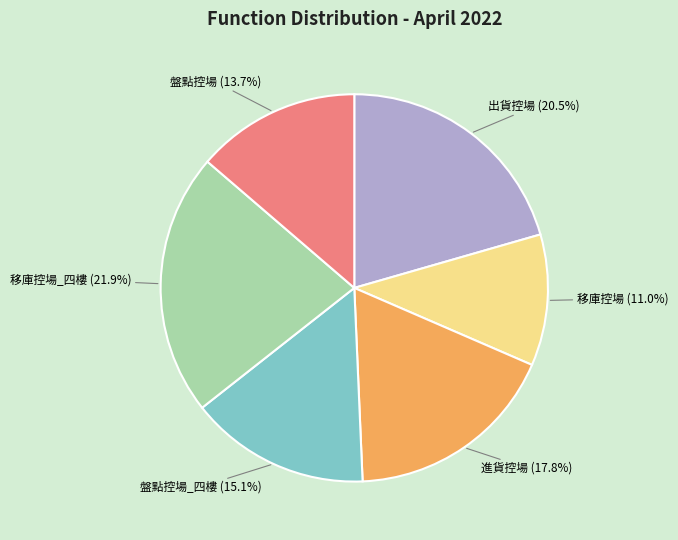

Does any single category account for the majority?

No